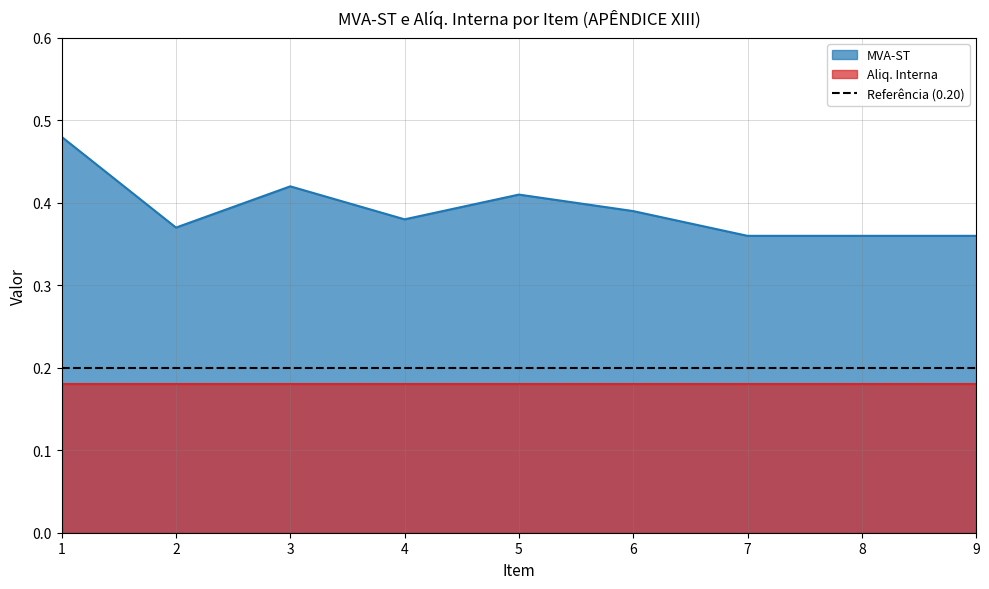

Reading right to left, transcribe all the data shown in this chart.

0.4	0.4	0.4	0.4	0.4	0.4	0.4	0.4	0.5